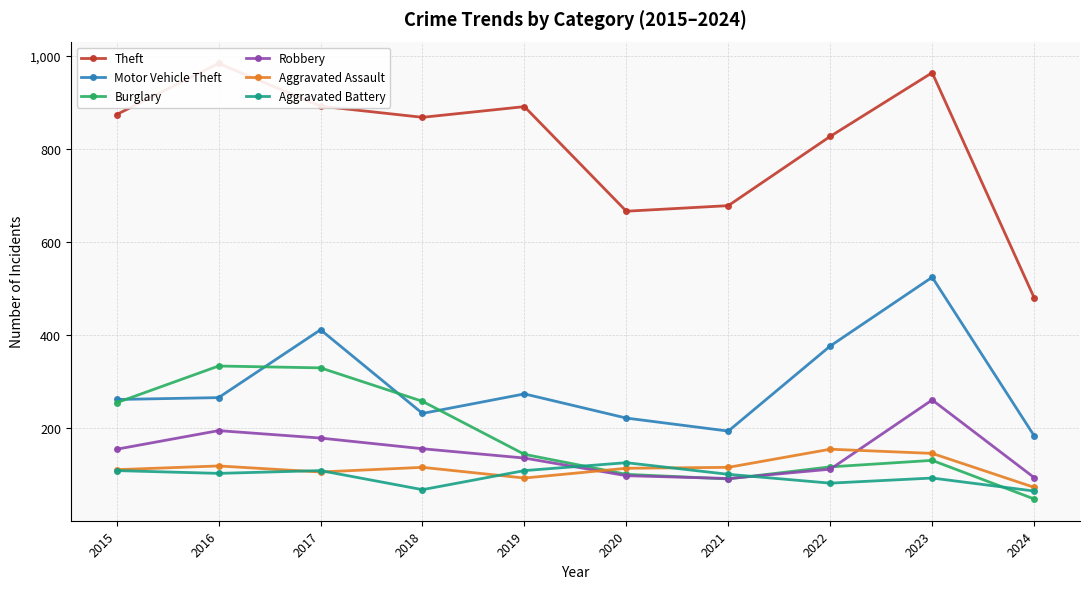

Which series has the largest total across all categories?

Theft